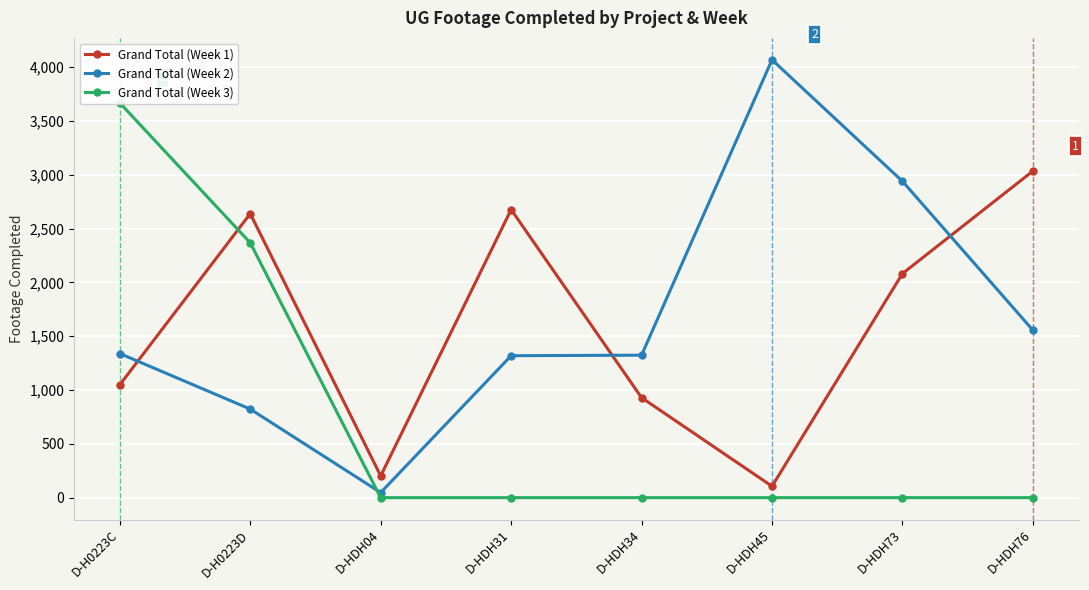

How many interior local peaks does the Grand Total (Week 1) series have?

2